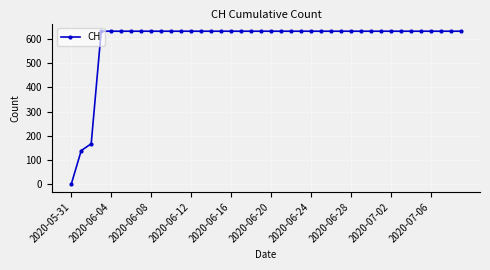

What is the greatest value displayed?

631